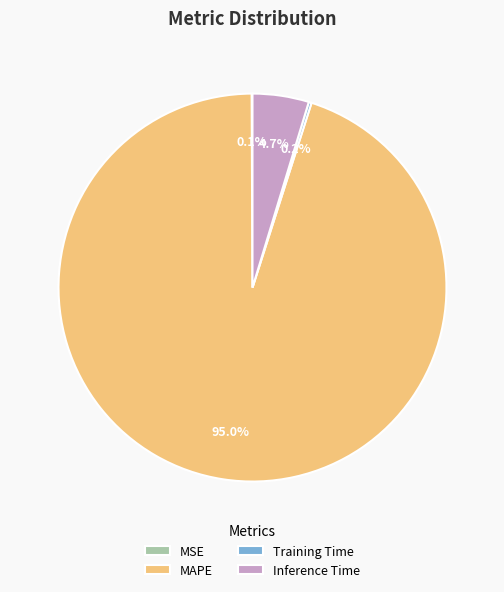

What percentage is NOT represented by MAPE?

5.0%